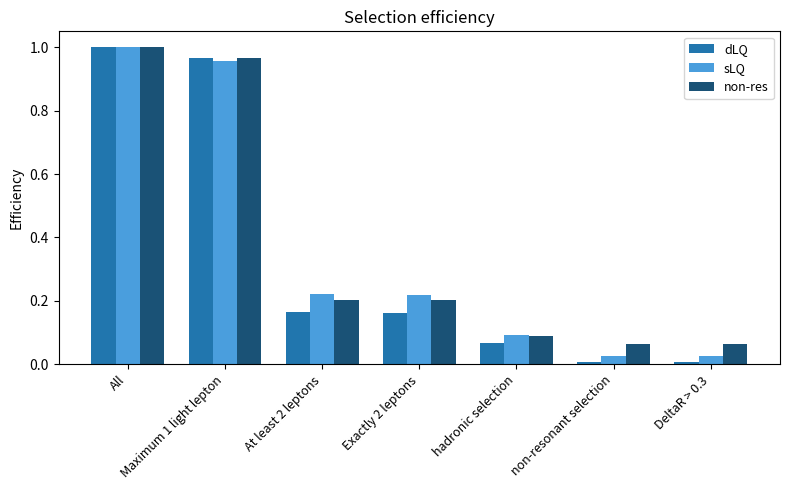

What is the label of the 4th bar from the left?

Exactly 2 leptons